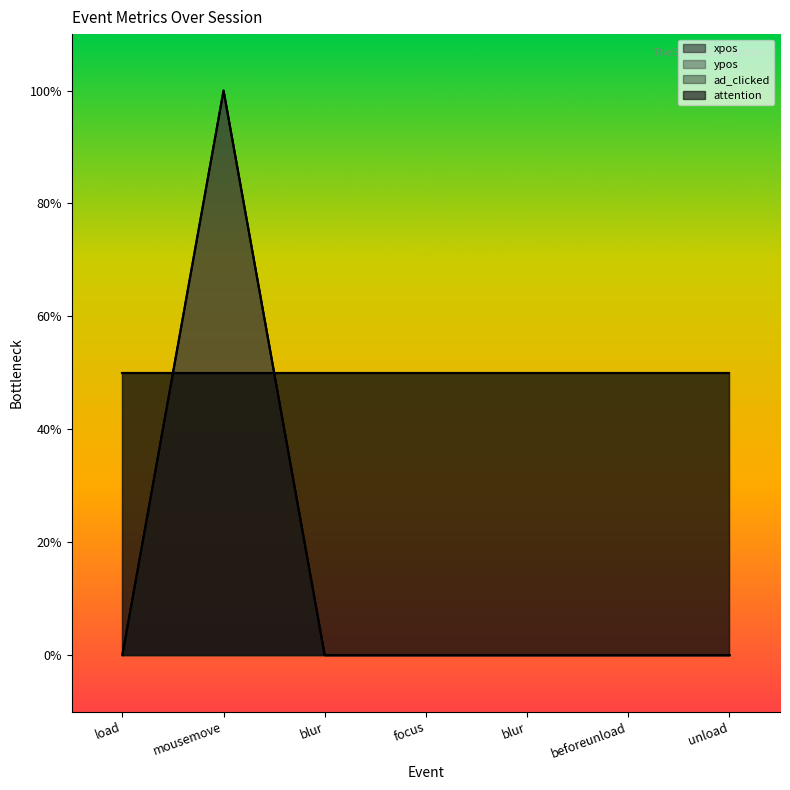

At which label is xpos closest to 2?

load